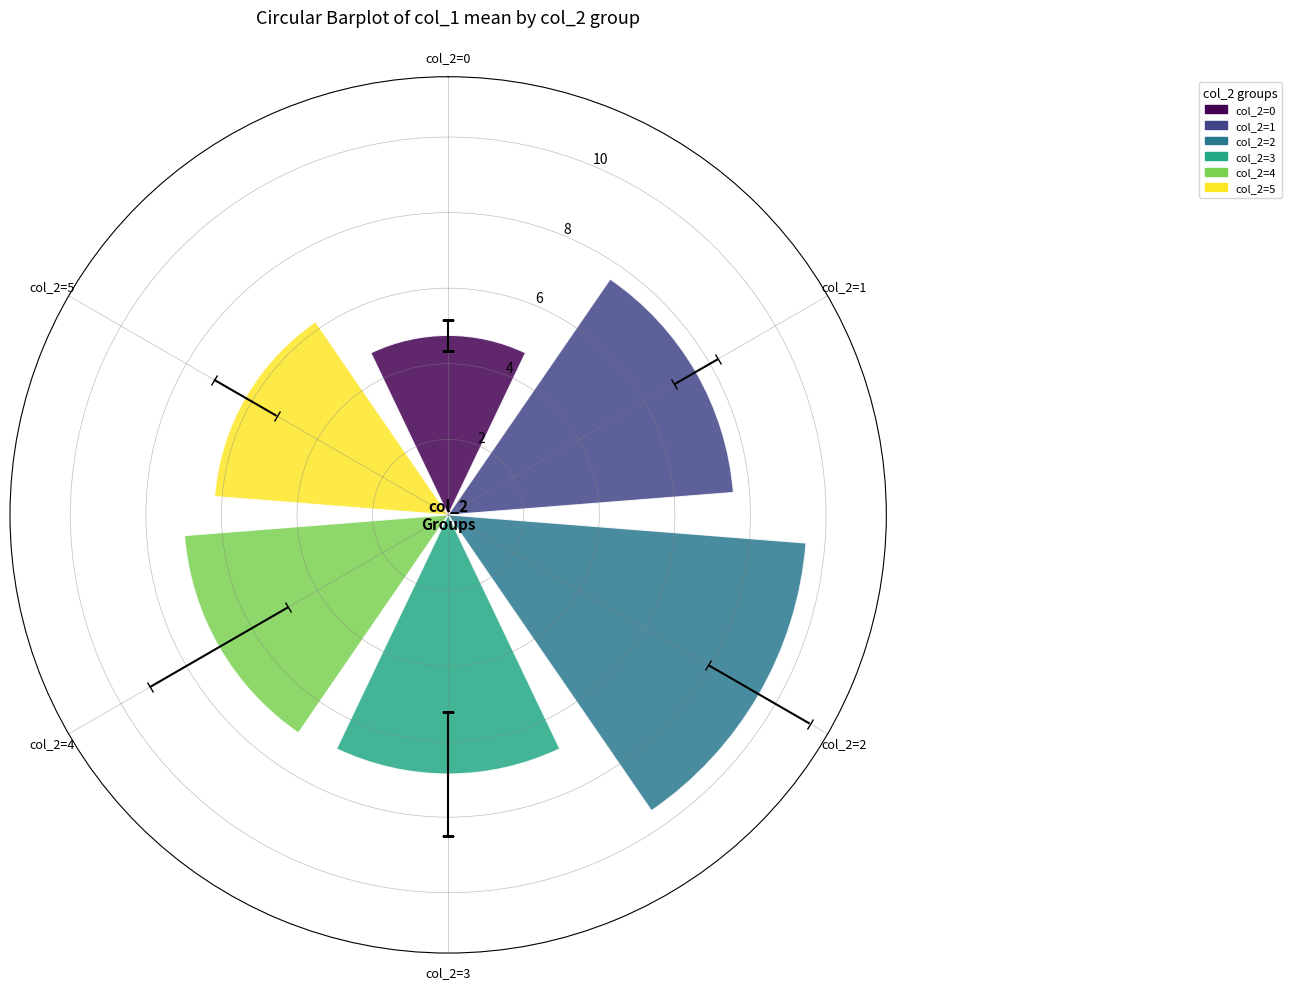

Which category has the highest value across all series?

col_2=2